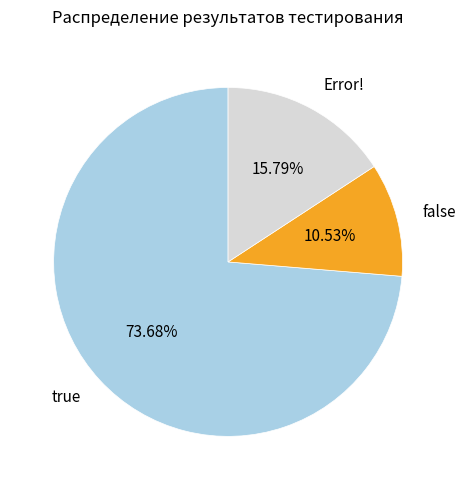

True or false: false accounts for 22% of the total.

False